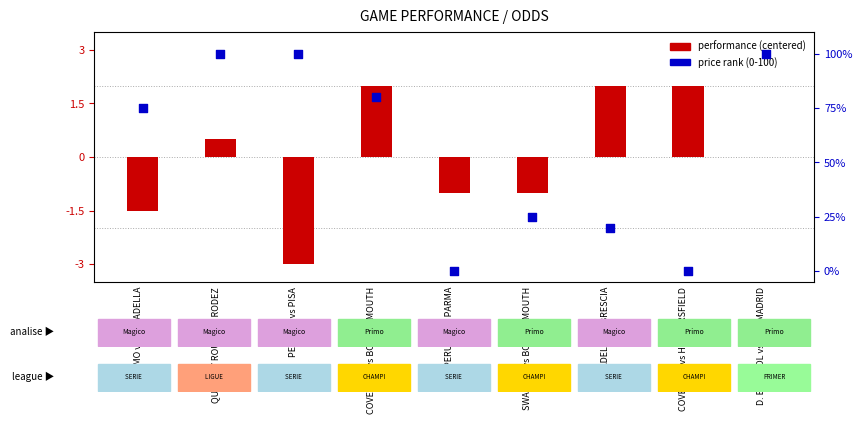

What is the total value across all series at SWANSEA vs BOURNEMOUTH?

24.0